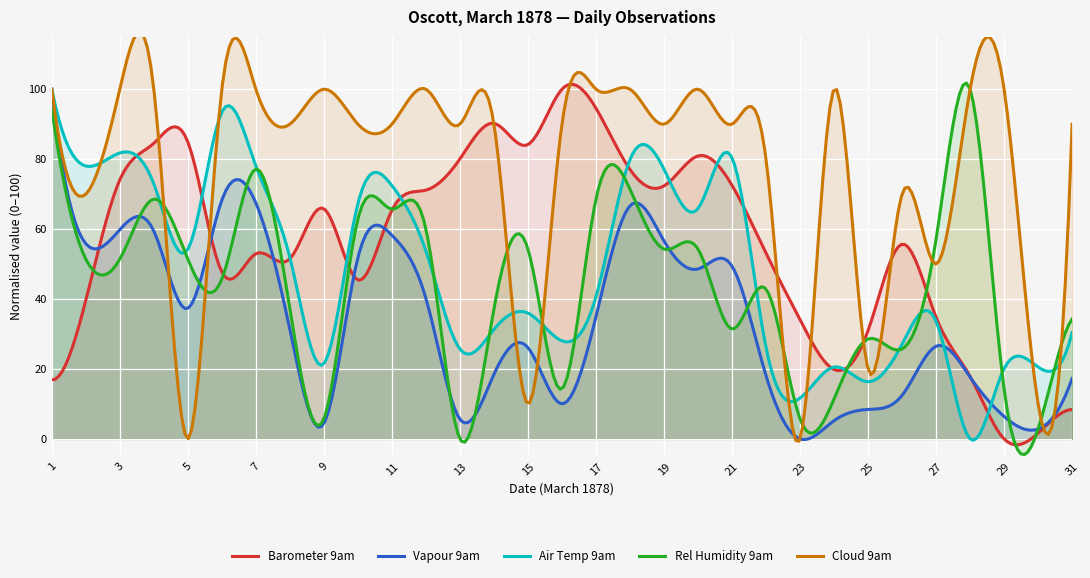

What is the highest value of the Air Temp 9am series?

100.0